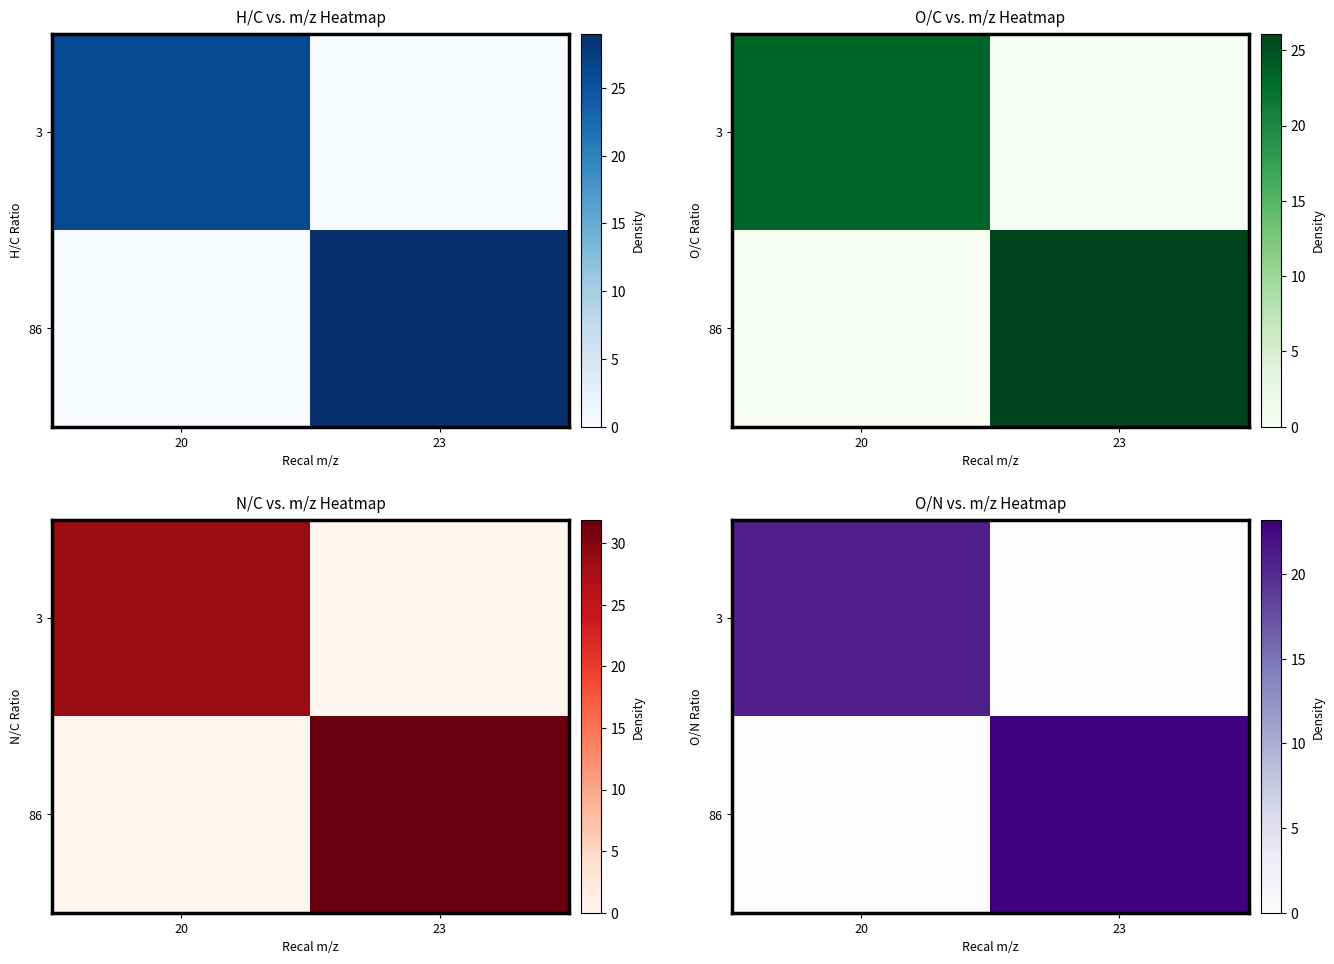

Between 20 and 23, which is larger?

20